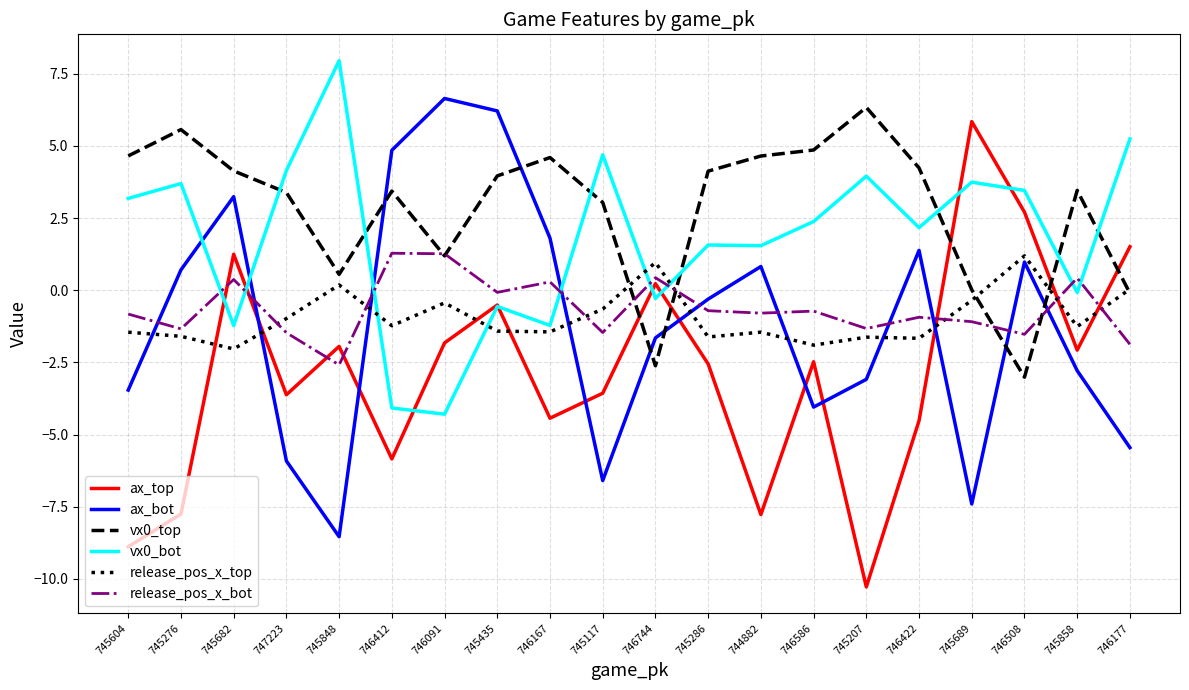

What is the total value across all series at 745604?

-6.8